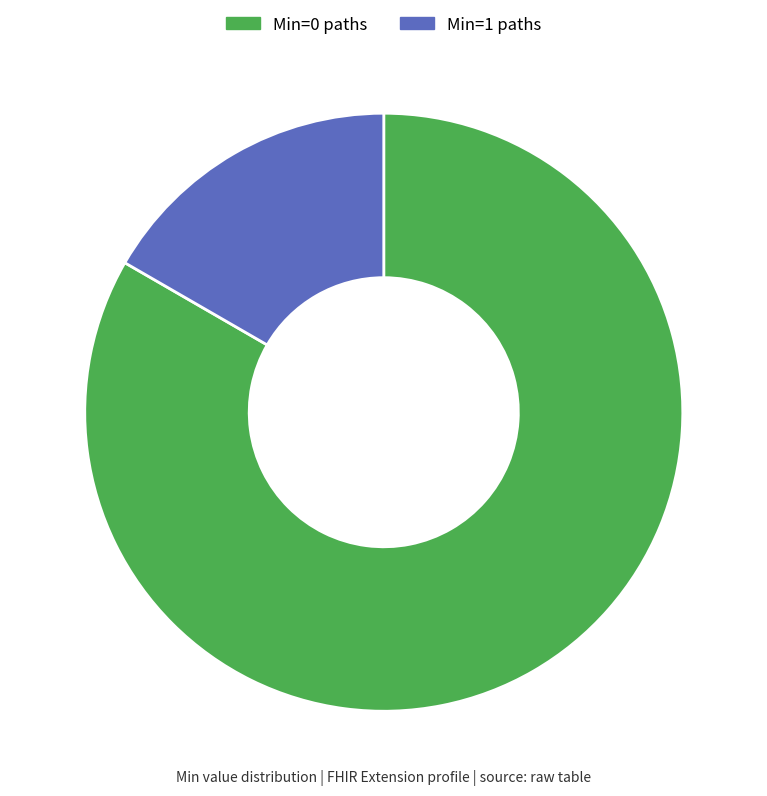

True or false: Min=1 paths accounts for 31% of the total.

False